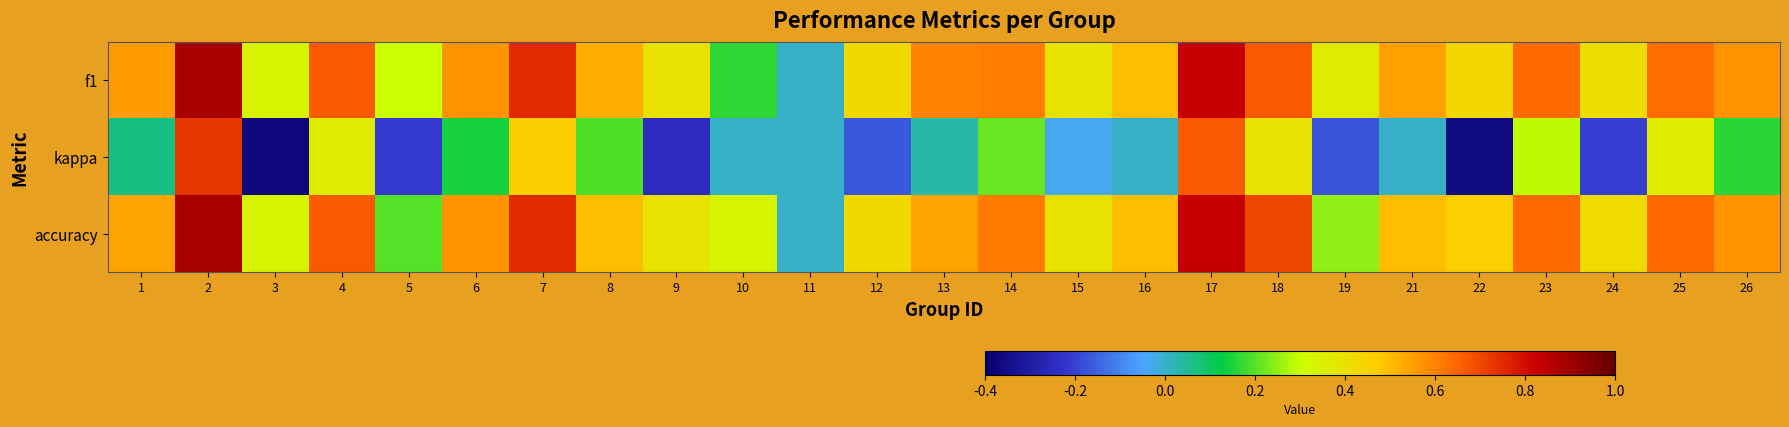

How many data points does each series have?

25